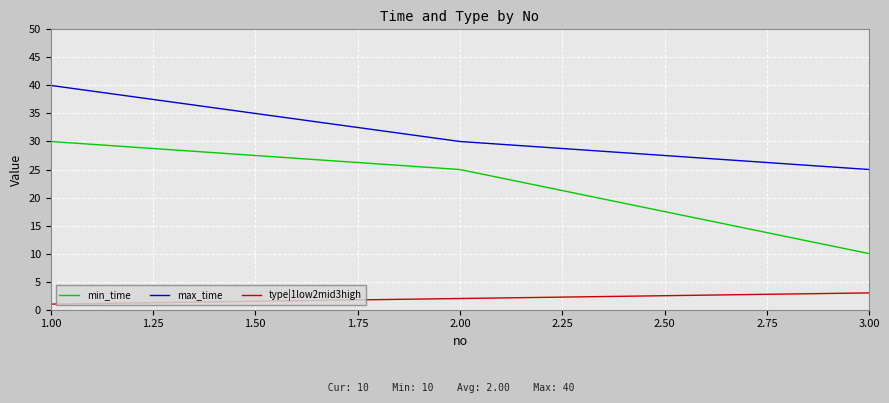

How many lines are shown in the chart?

3